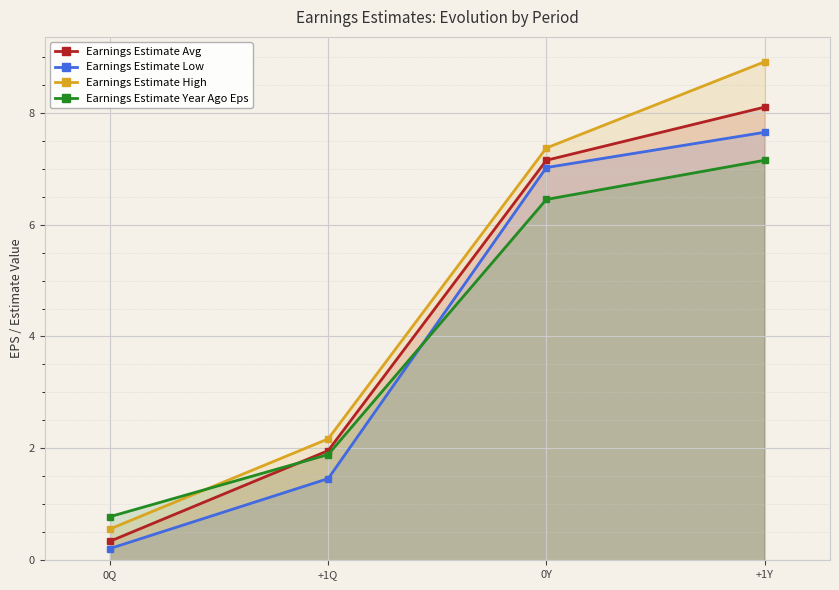

The Earnings Estimate Avg series shows 0.1 at 0Q. True or false?

False